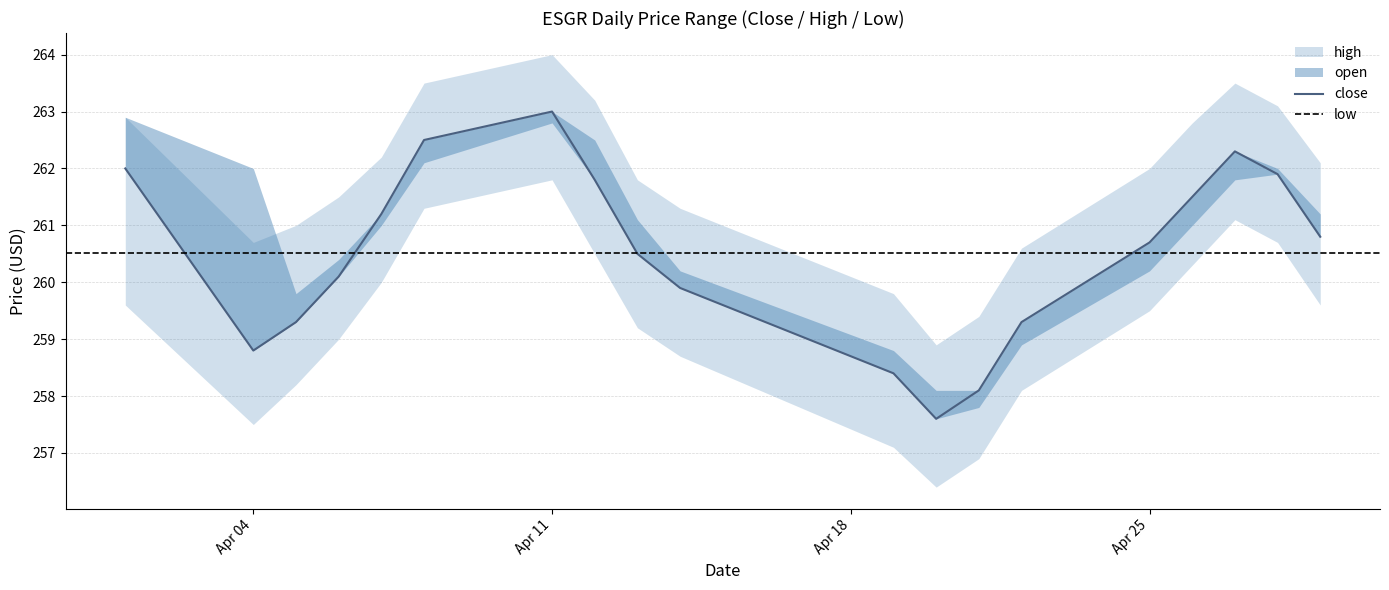

What is the average value of the close series?

260.5